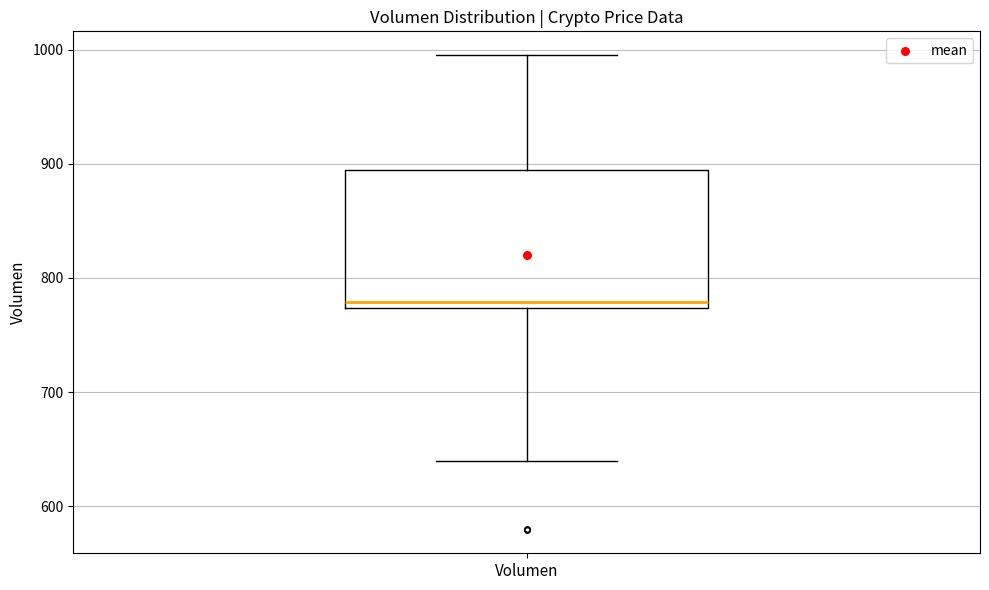

Transcribe this box plot: give where the median line is, the range the box spans, and where the two whiskers end, as read against the y-axis. The values are not printed on the chart, so give them approximately, as read against the axis.

median 780, box 770 to 890, whiskers 640 to 1000